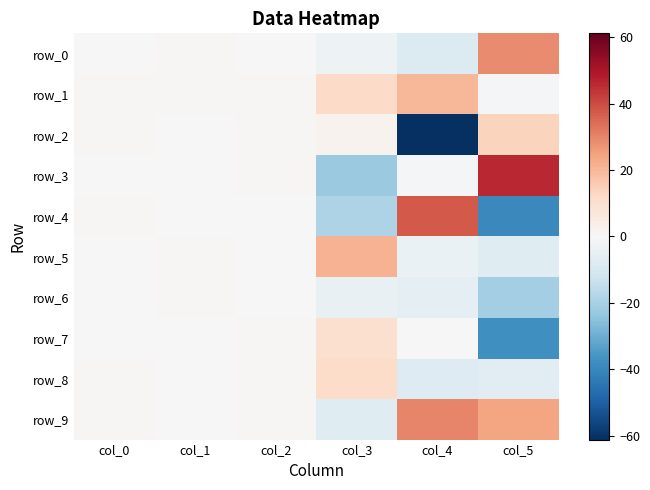

What is the total value across all series at col_1?

4.8